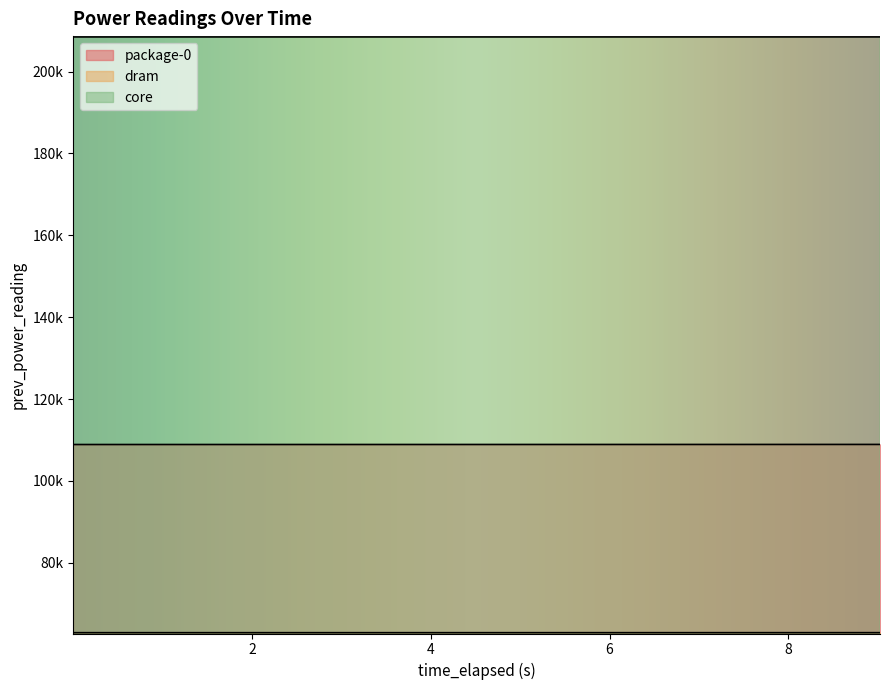

What is the sum of all core values?

2084528.0